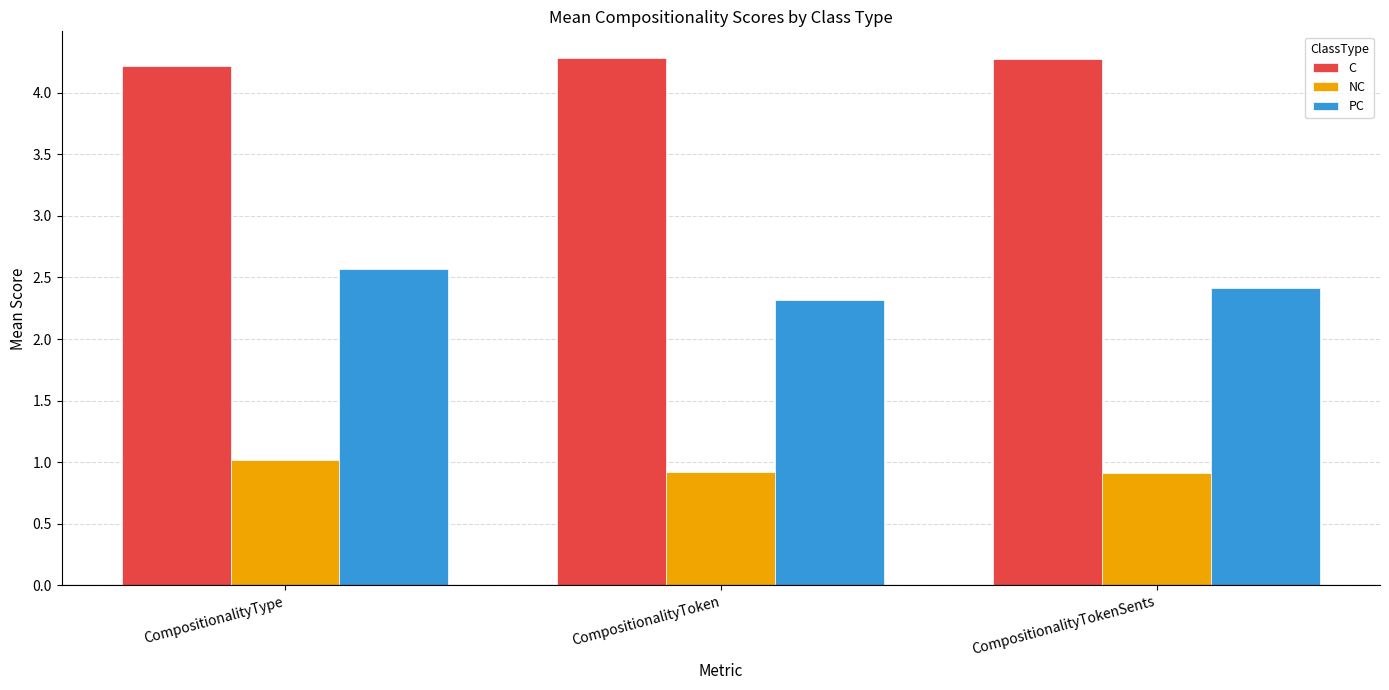

At which category is the sum across all series the highest?

CompositionalityType